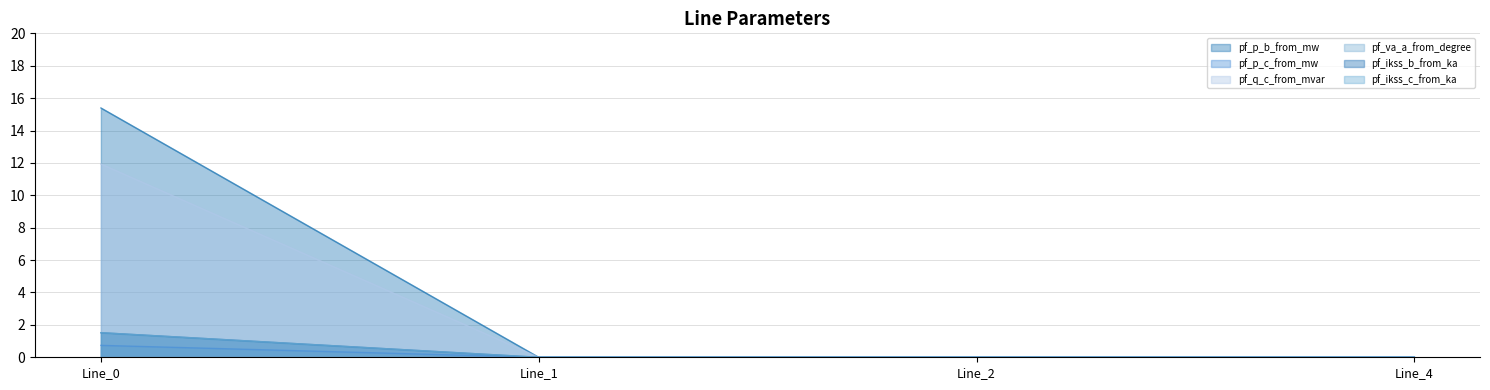

What is the difference between the maximum and second lowest values in the pf_p_b_from_mw series?

15.4